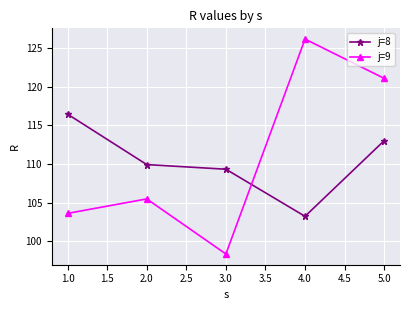

At which category is the sum across all series the highest?

5.0